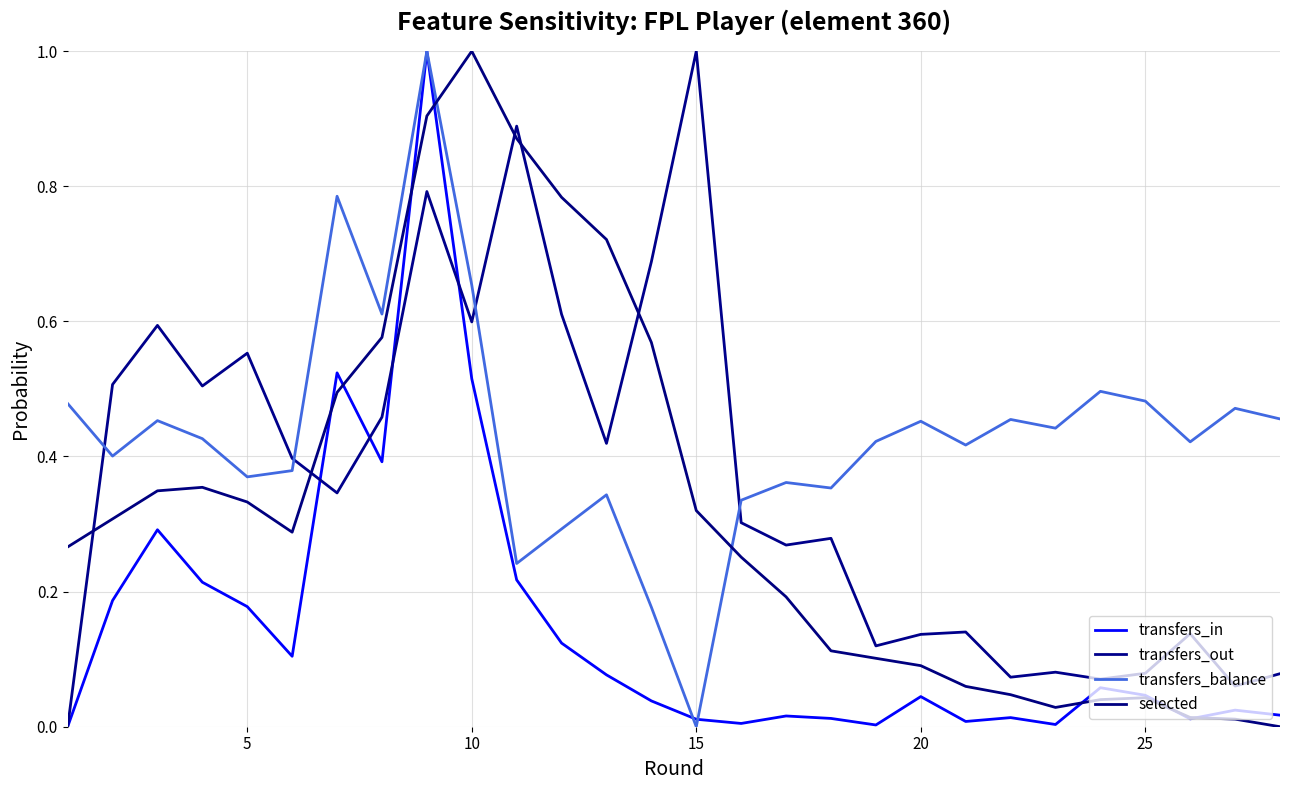

List the series in order of their peak value, lowest first.

transfers_in, transfers_out, transfers_balance, selected